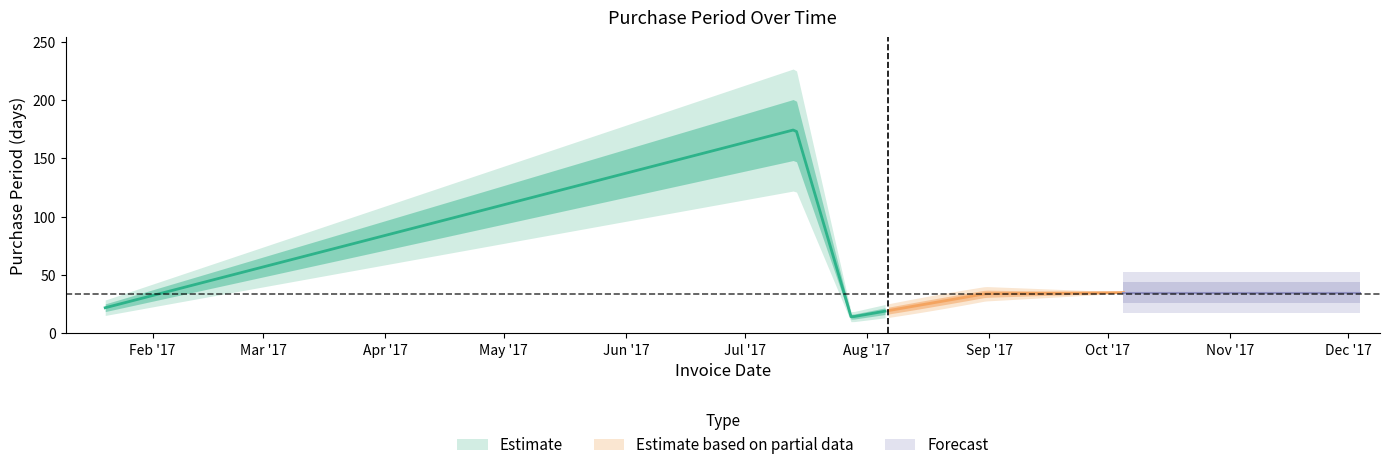

Is this an area chart (filled region under the line)?

No